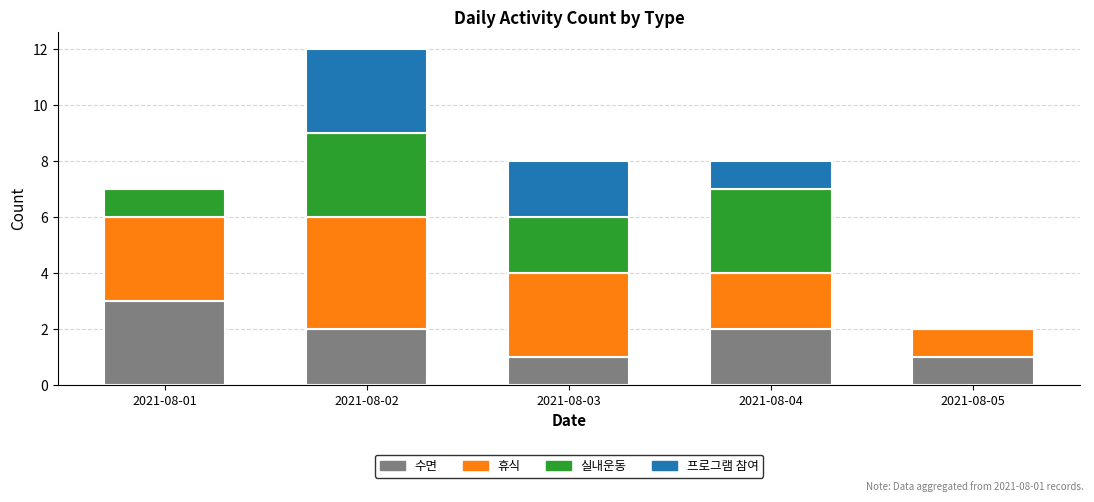

The 수면 series shows 1 at 2021-08-03. True or false?

True